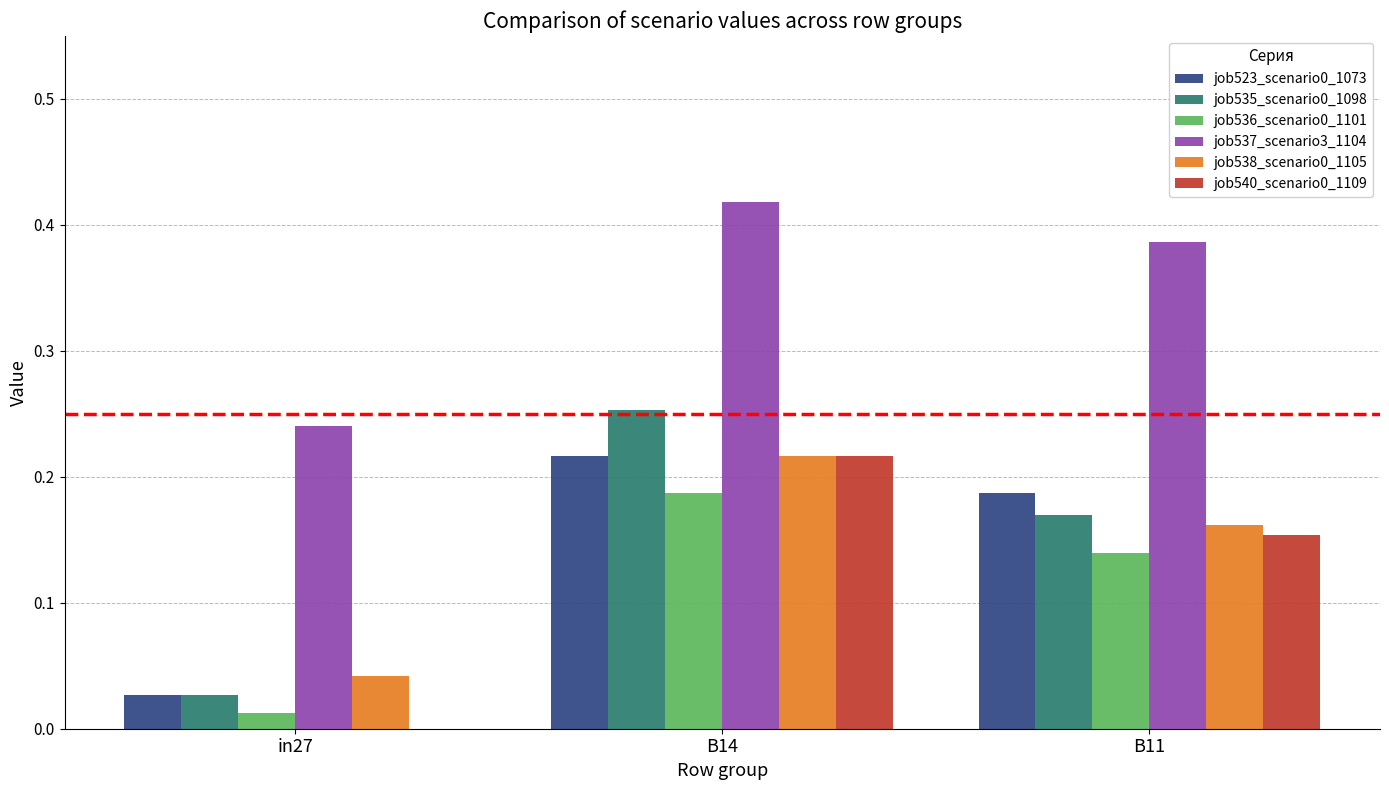

The job523_scenario0_1073 series shows 0.0 at in27. True or false?

True